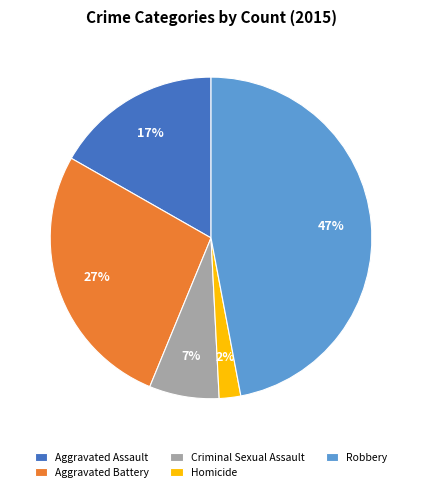

Which has a higher value, Aggravated Battery or Aggravated Assault?

Aggravated Battery